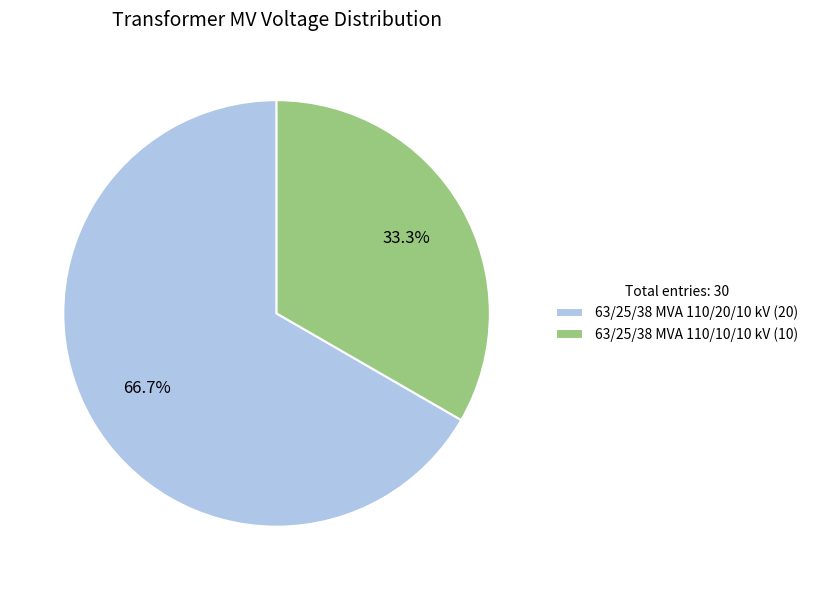

What is the largest slice in the pie chart?

63/25/38 MVA 110/20/10 kV